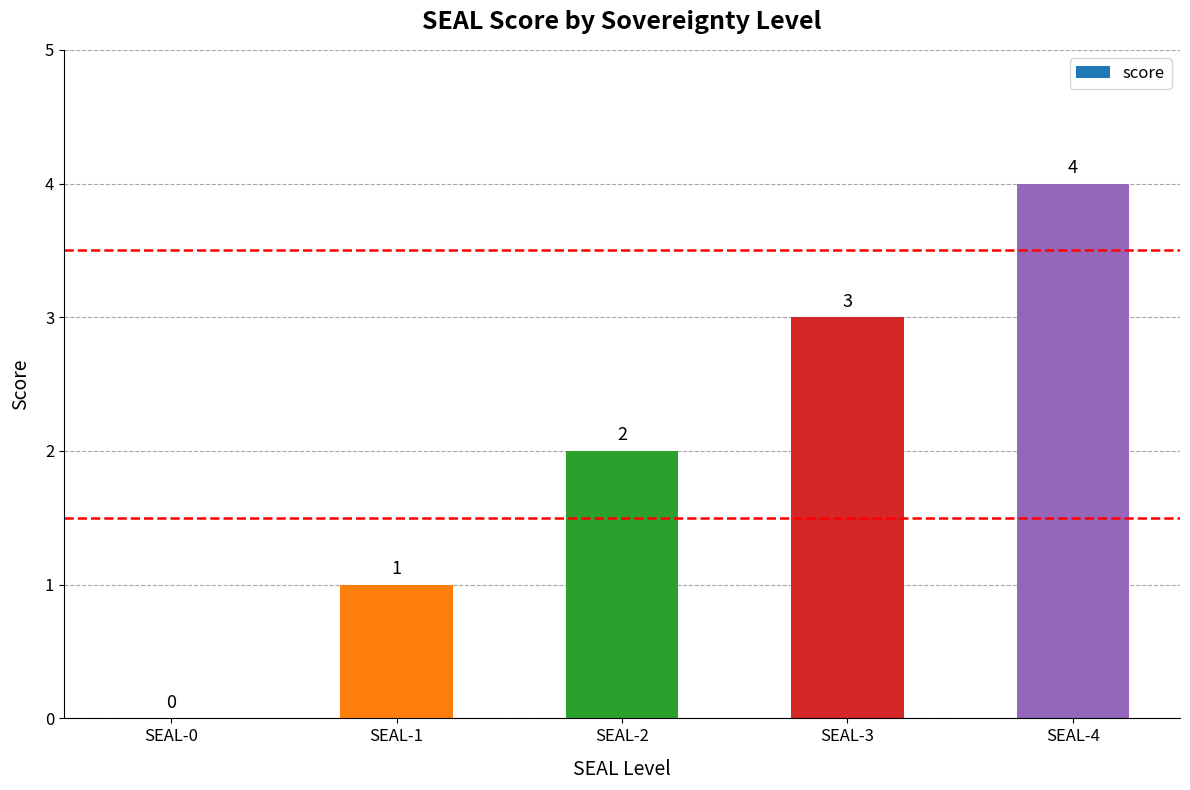

Reading right to left, extract all data points from this chart.

4	3	2	1	0